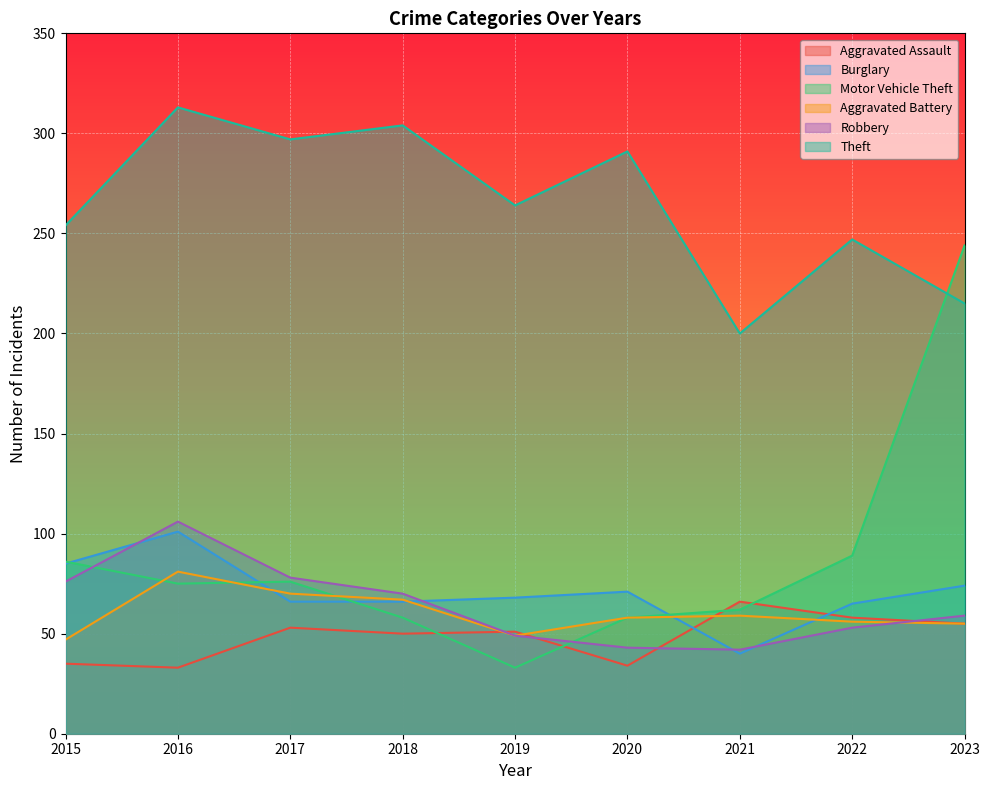

What is the lowest value of the Aggravated Battery series?

47